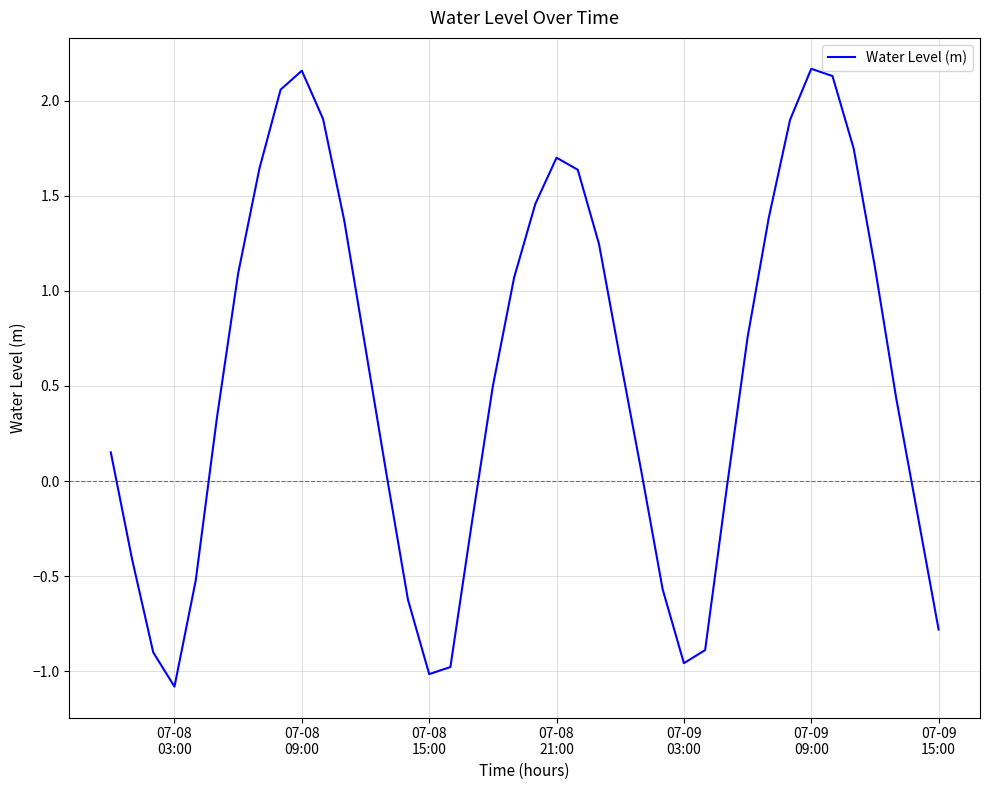

What is the smallest value displayed?

-1.1